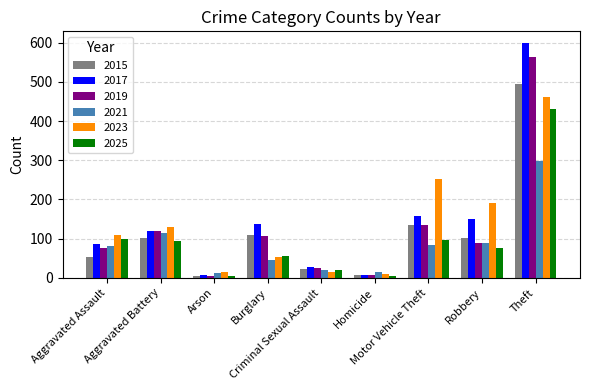

What is the maximum value for 2023?

461